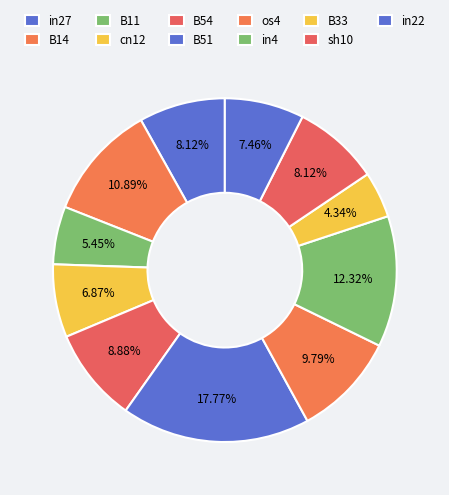

How many segments does this pie chart have?

11